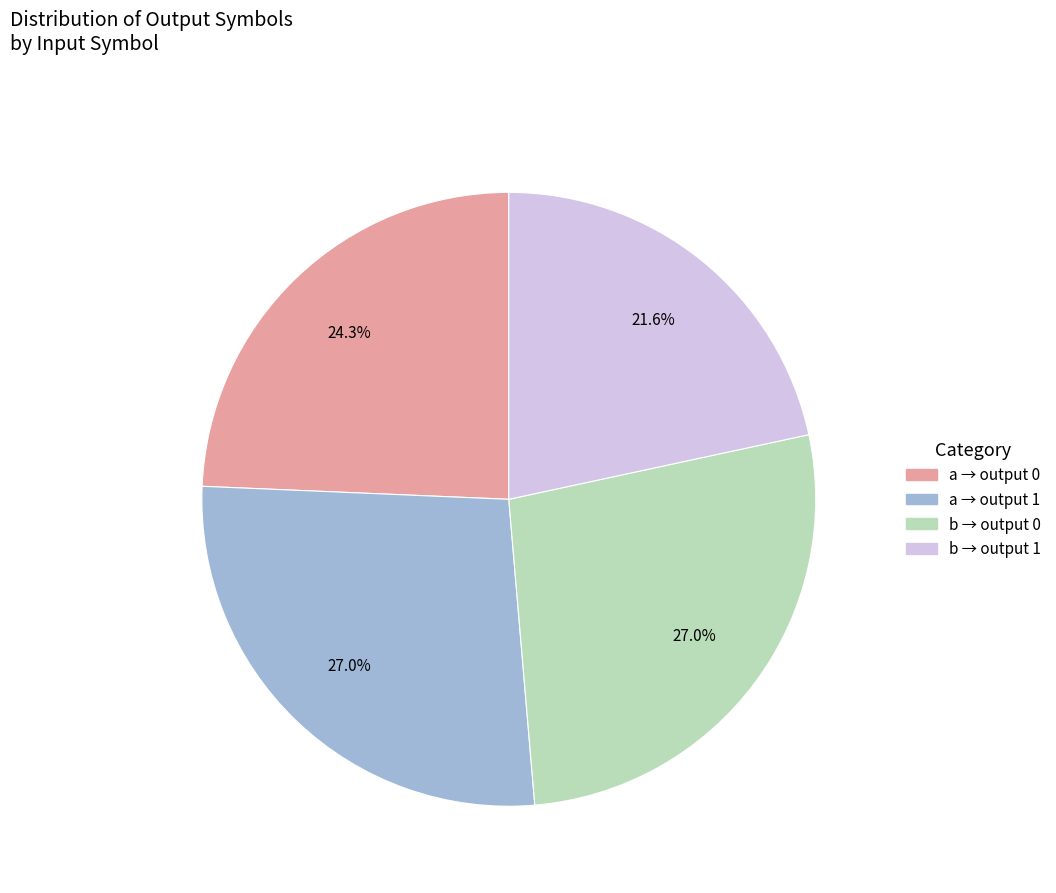

Does b → output 0 represent more than half of the total?

No